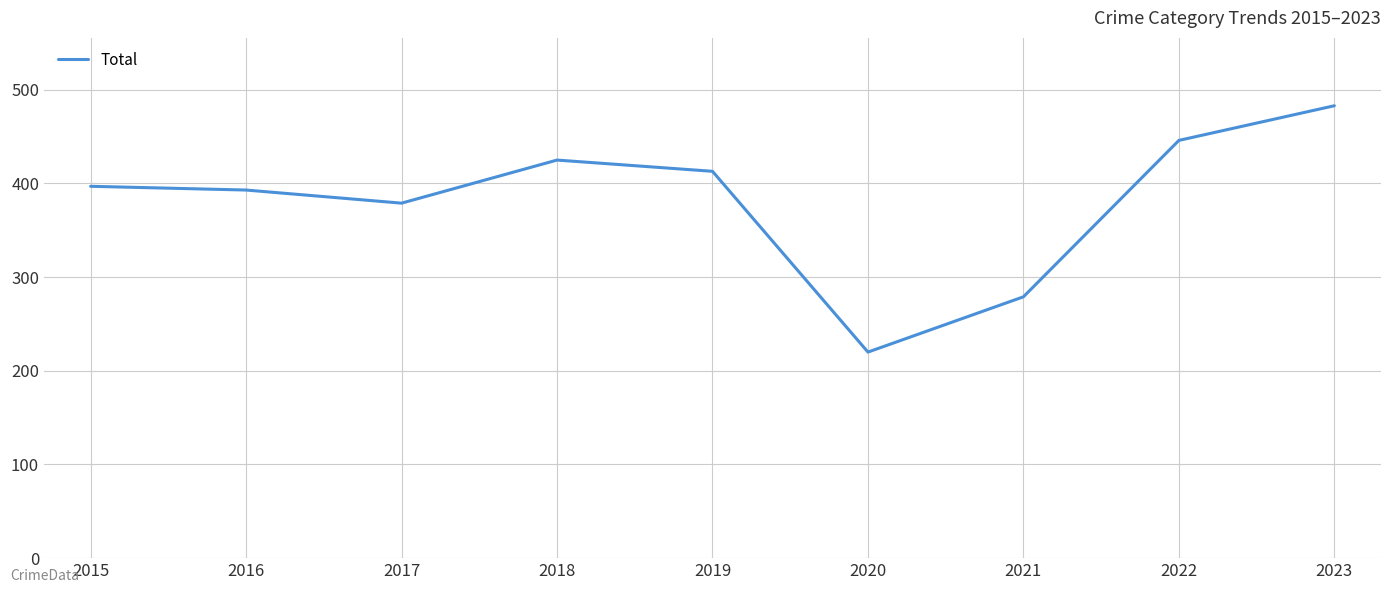

How many interior local valleys (lower than both neighbors) does the data have?

2